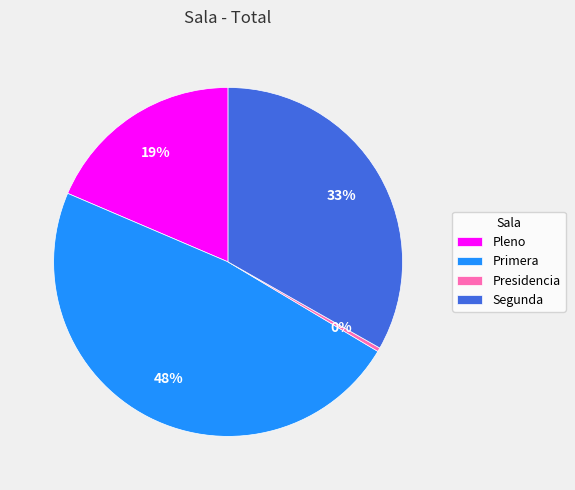

Rank the categories by value from highest to lowest.

Primera, Segunda, Pleno, Presidencia